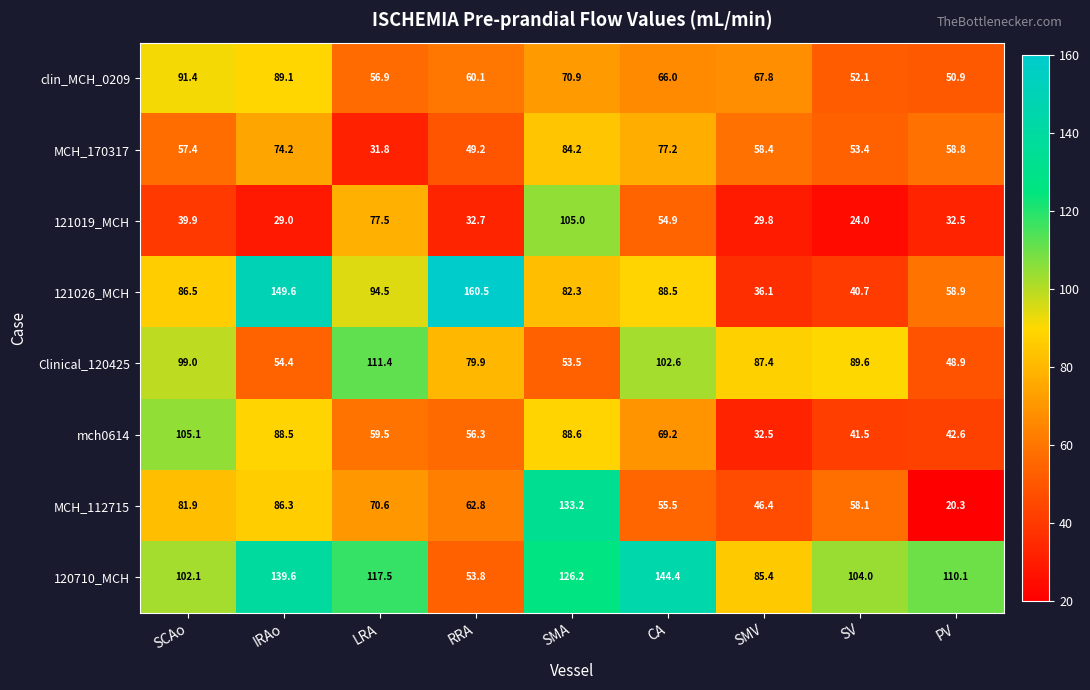

The value of 121019_MCH at SMV is 52.3. True or false?

False